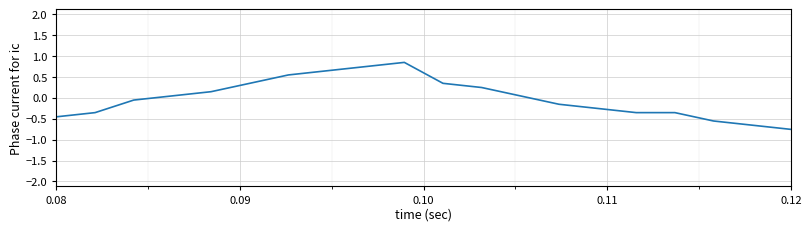

Does the chart have visible grid lines?

Yes